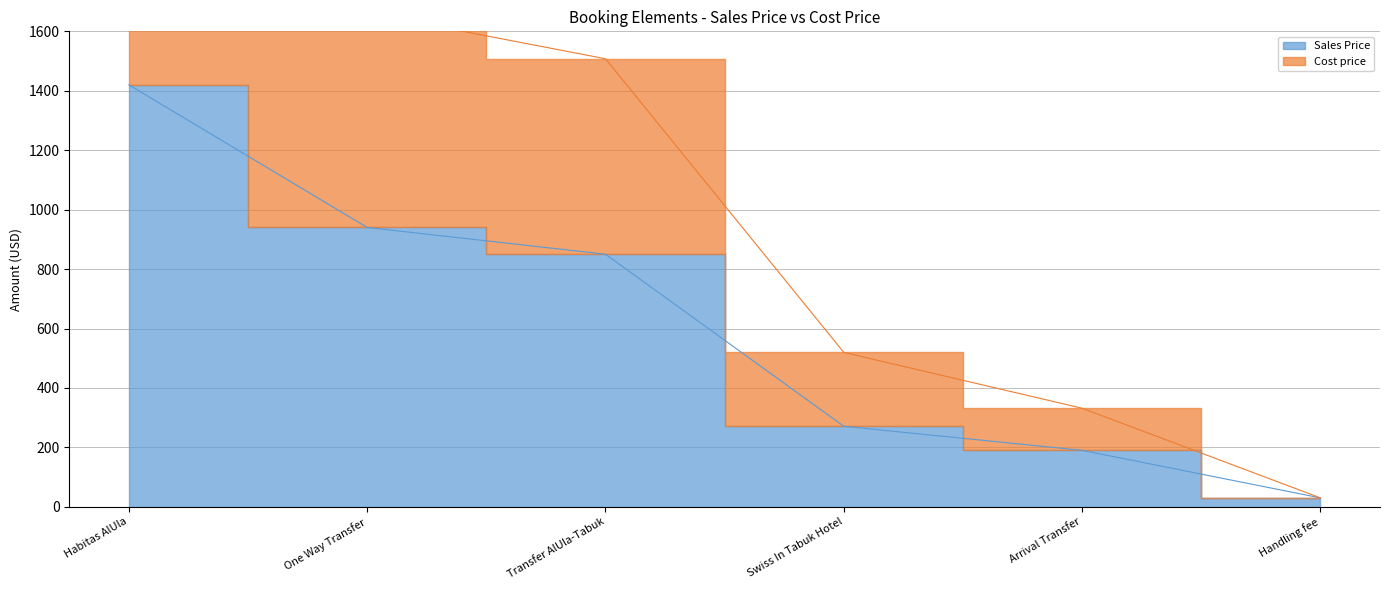

True or false: Cost price has more than 1 points higher than both neighbors.

False